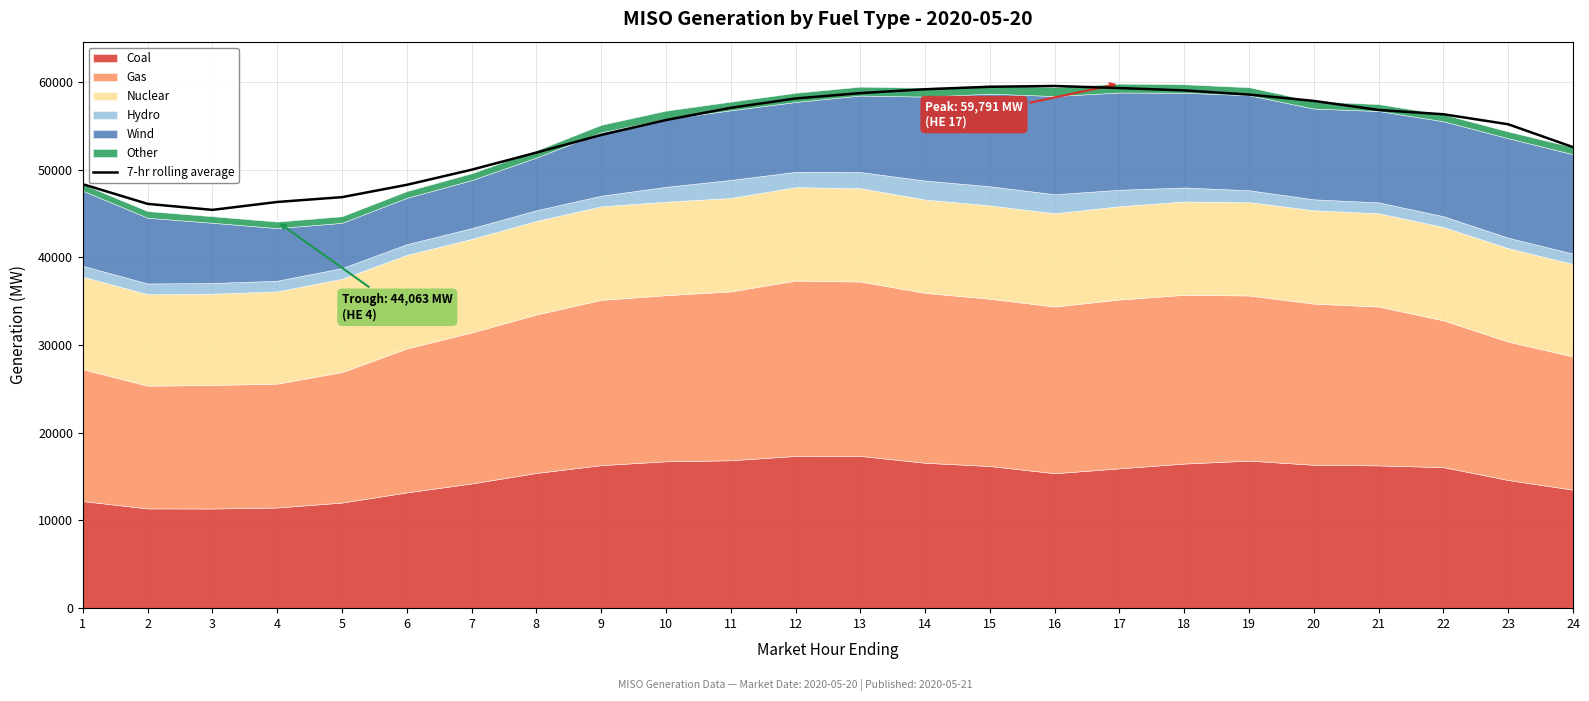

True or false: the data shows 70922.7 at 3.

False